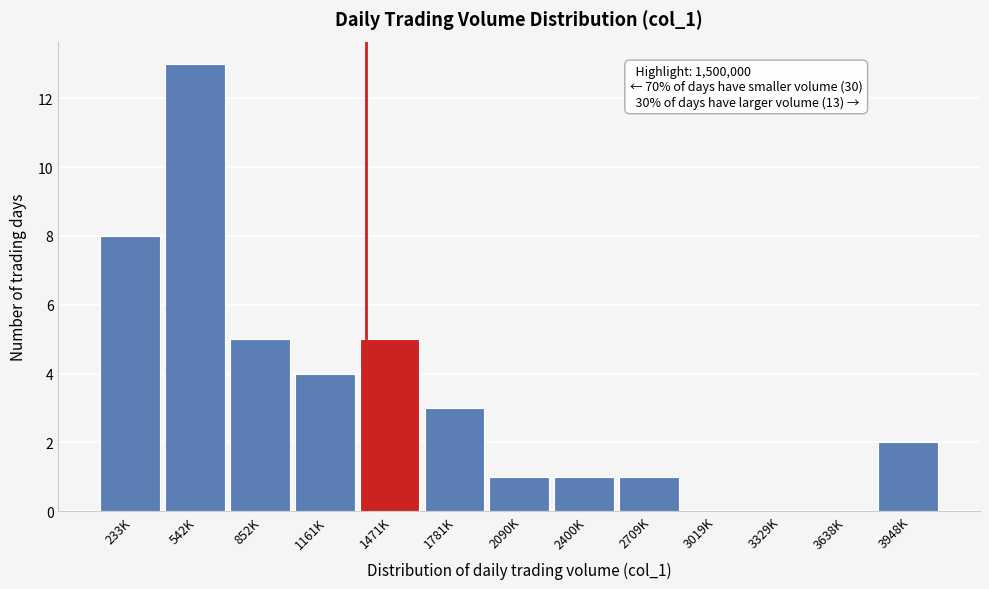

Reading left to right, list all the values displayed in this chart.

233K=8	542K=13	852K=5	1161K=4	1471K=5	1781K=3	2090K=1	2400K=1	2709K=1	3019K=0	3329K=0	3638K=0	3948K=2